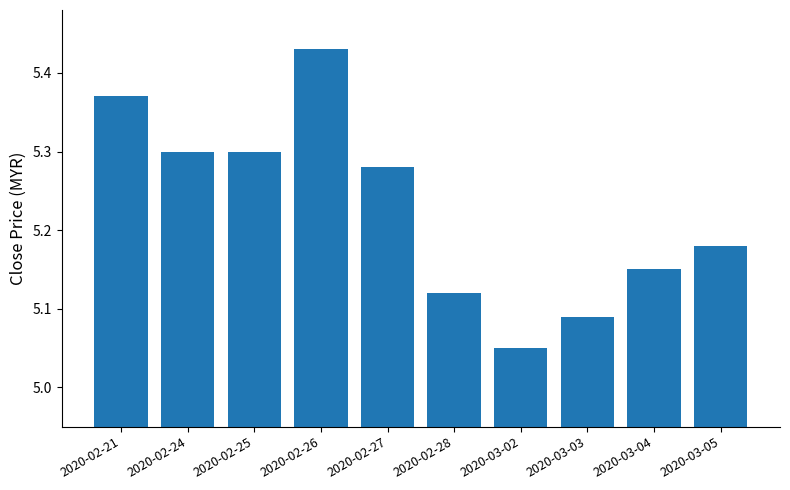

What is the label of the 10th bar from the right?

2020-02-21